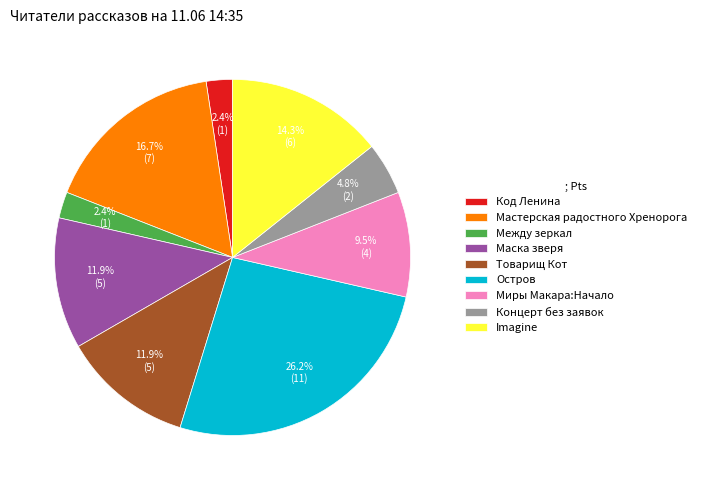

To the nearest percent, what portion does Маска зверя represent?

12%